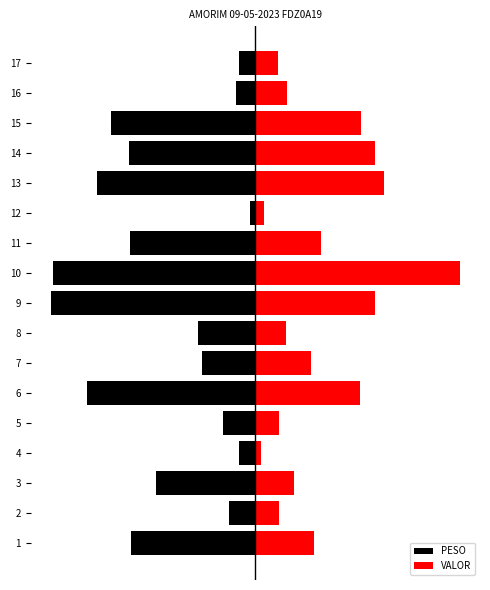

What is the average value of the VALOR series?

51.3